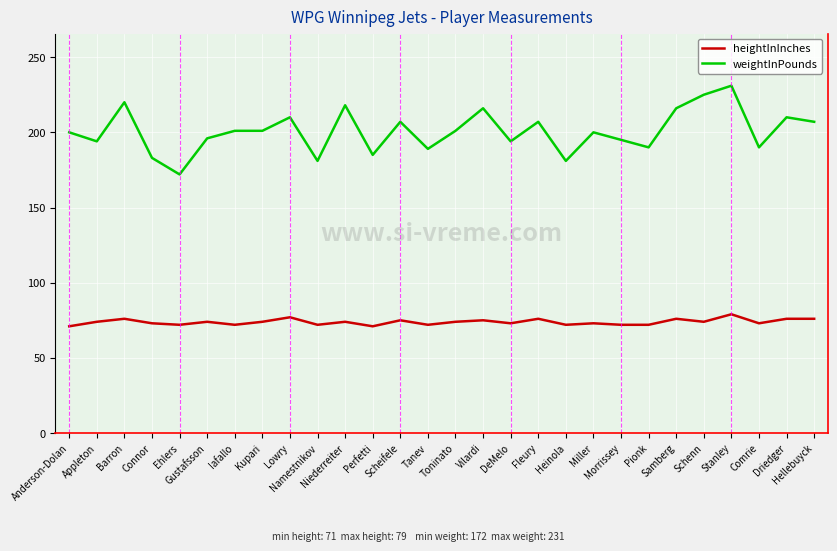

Rank the series by their average value, from lowest to highest.

heightInInches, weightInPounds